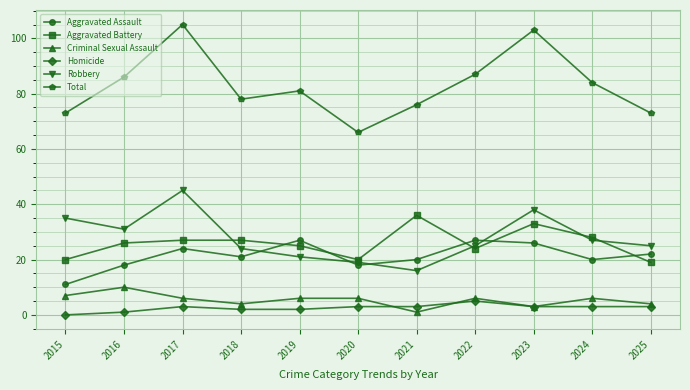

True or false: Total and Aggravated Assault cross at least once.

False